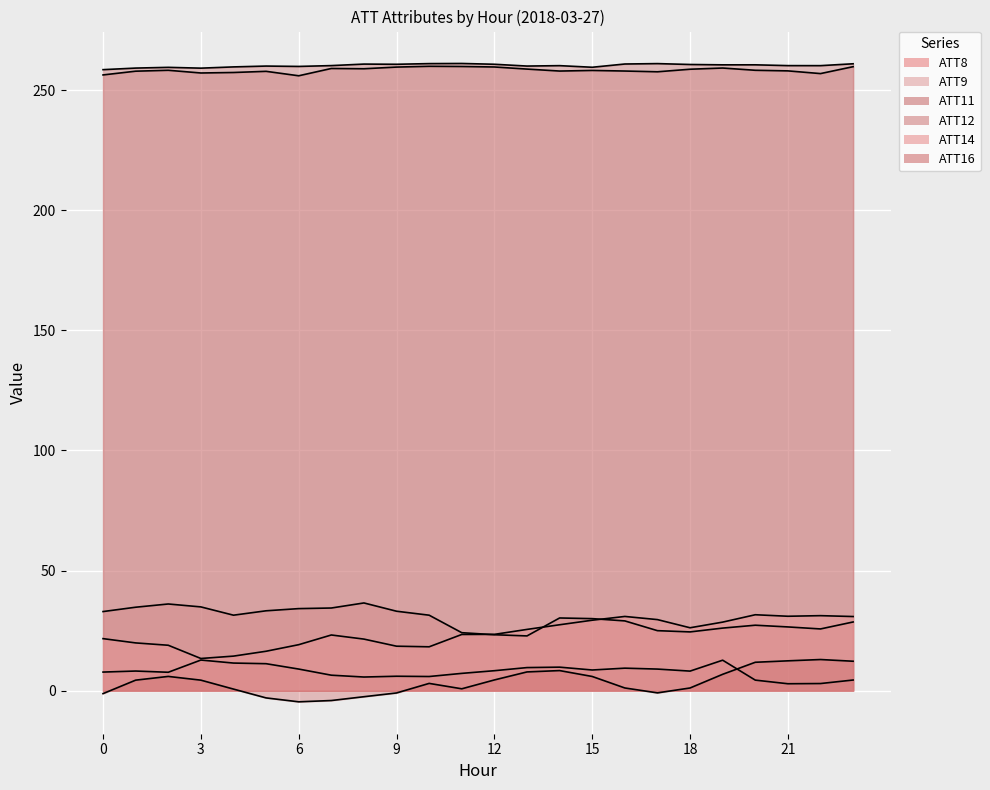

At which category is the sum across all series the highest?

23